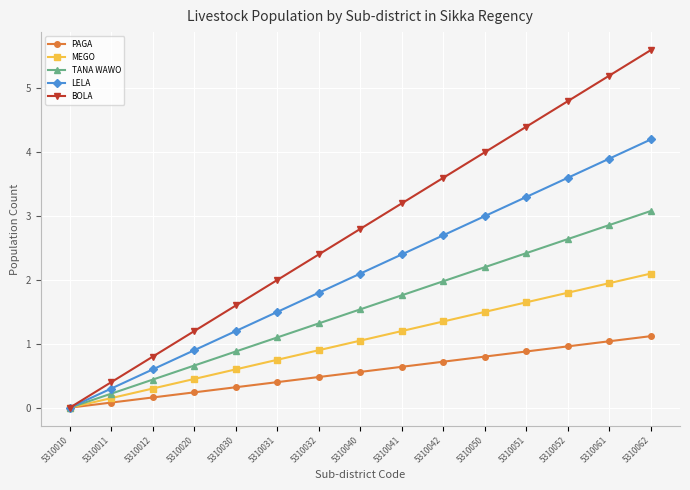

What is the difference between the highest and lowest values at 5310031?

1.6